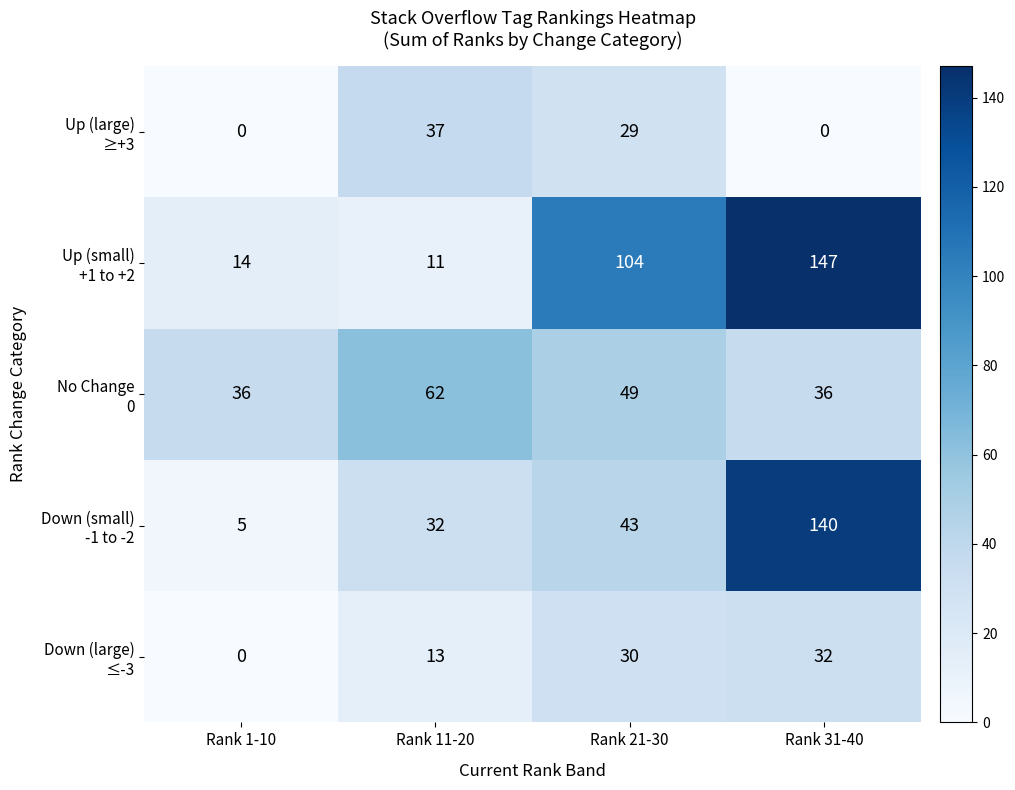

What is the difference between the highest and lowest values at Rank 31-40?

147